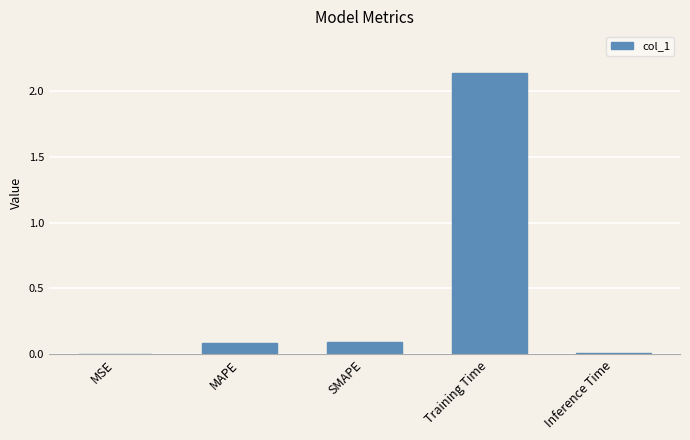

How many data points does each series have?

5